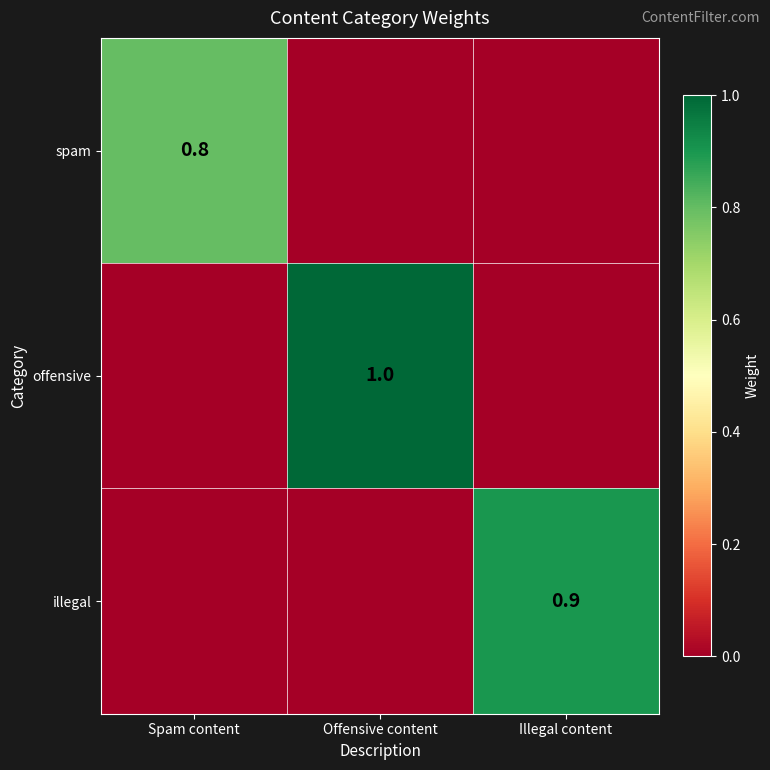

At which category is the sum across all series the highest?

Offensive content